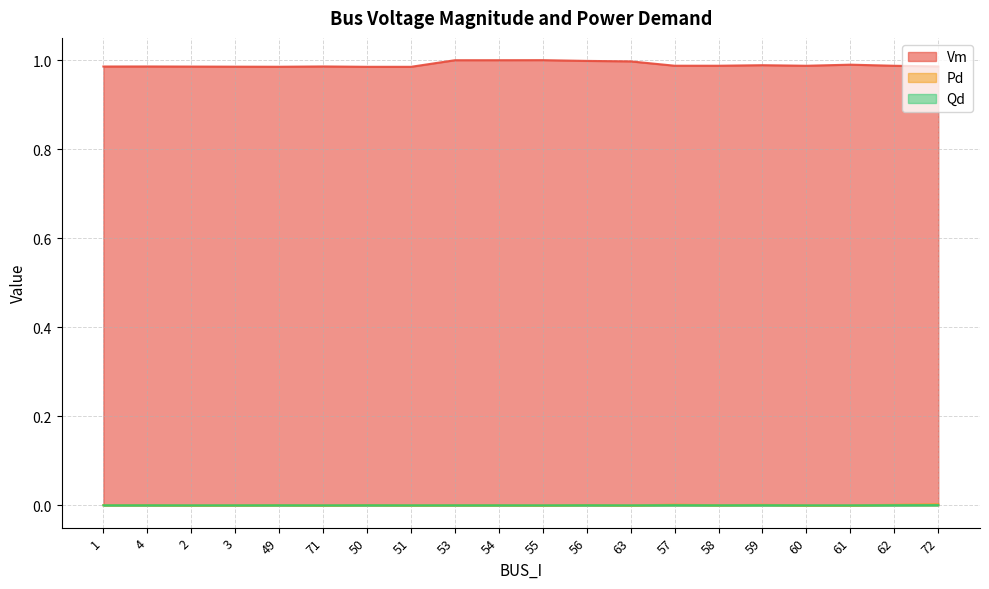

What is the difference between the highest and lowest values at 3?

1.0